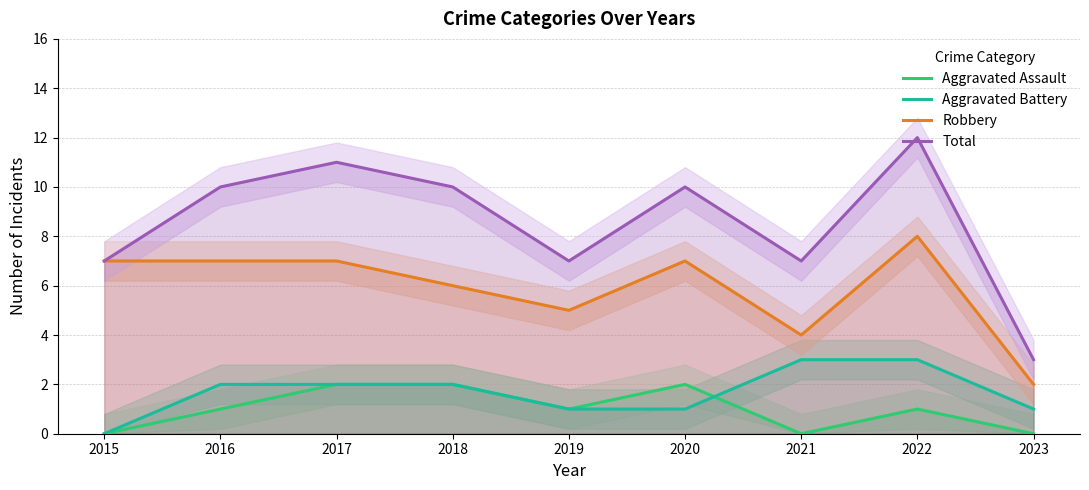

Rank the categories by Total value from highest to lowest.

2022, 2017, 2016, 2018, 2020, 2015, 2019, 2021, 2023